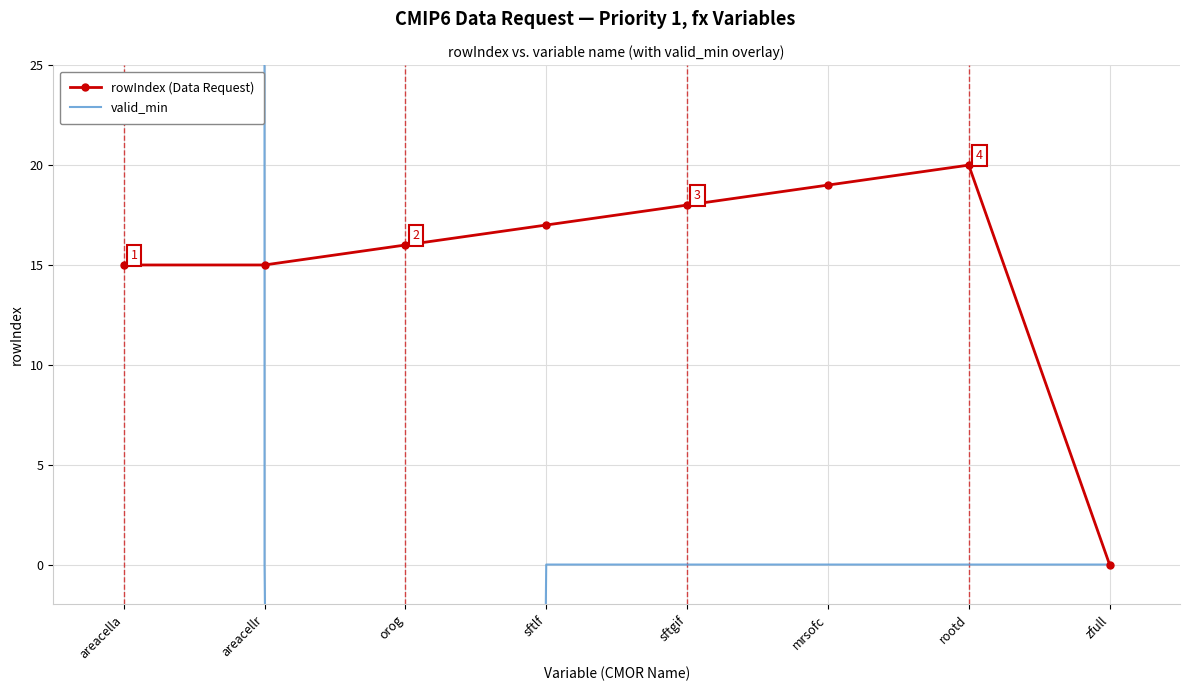

How many lines are shown in the chart?

2